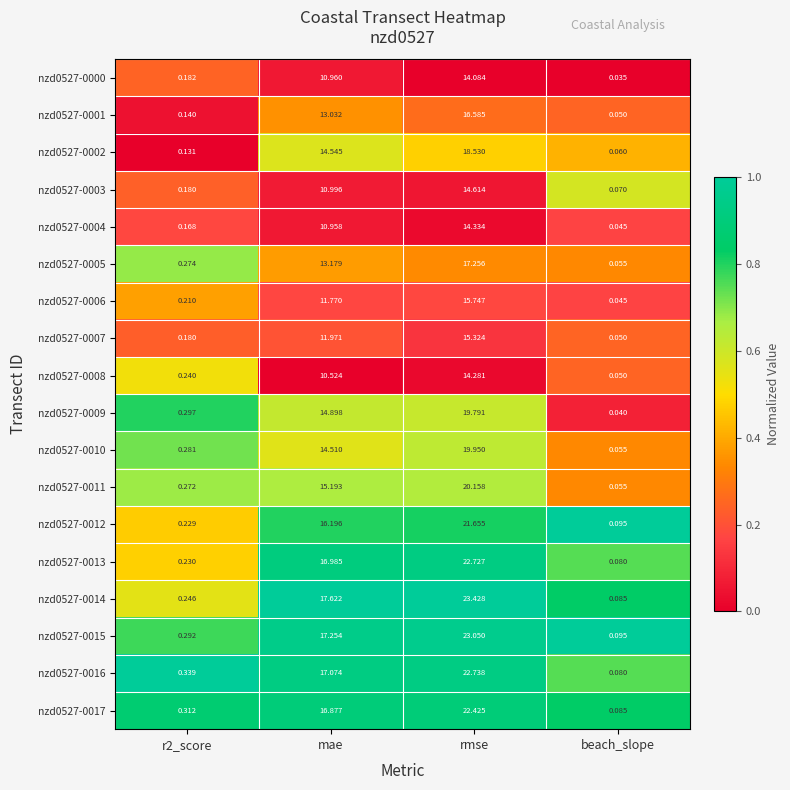

Where does the nzd0527-0008 series first go above 10?

mae